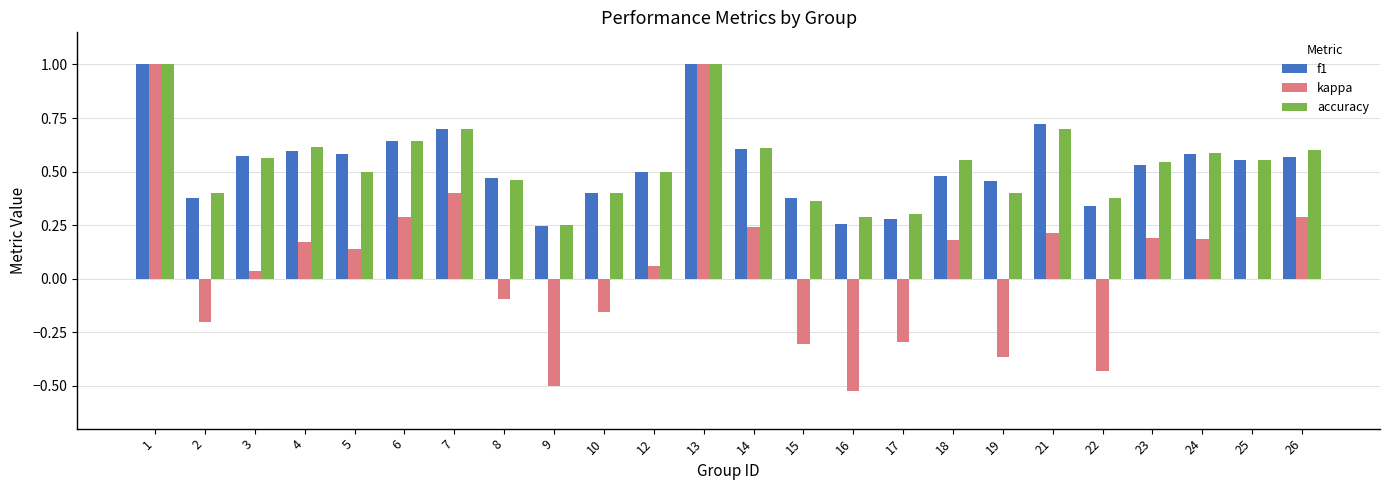

What is the sum of all kappa values?

1.5